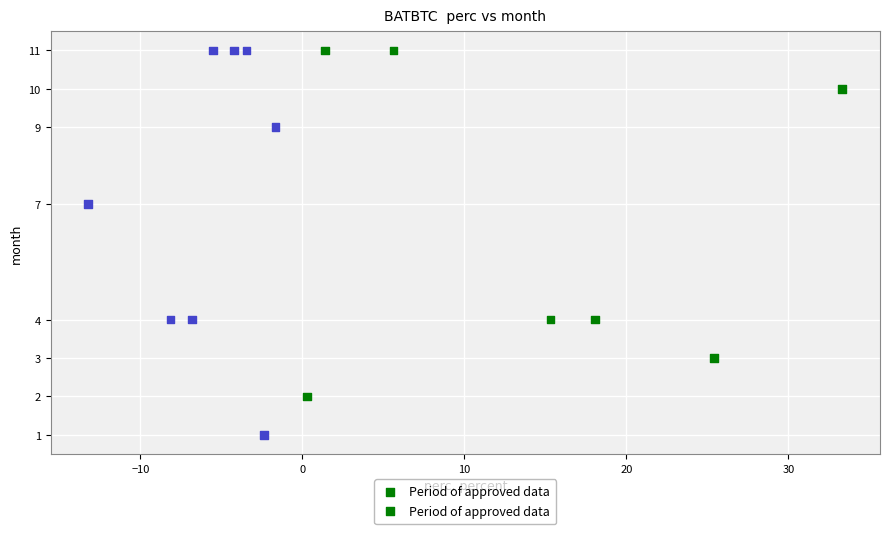

What Y value in the scatter plot is closest to 6?

7